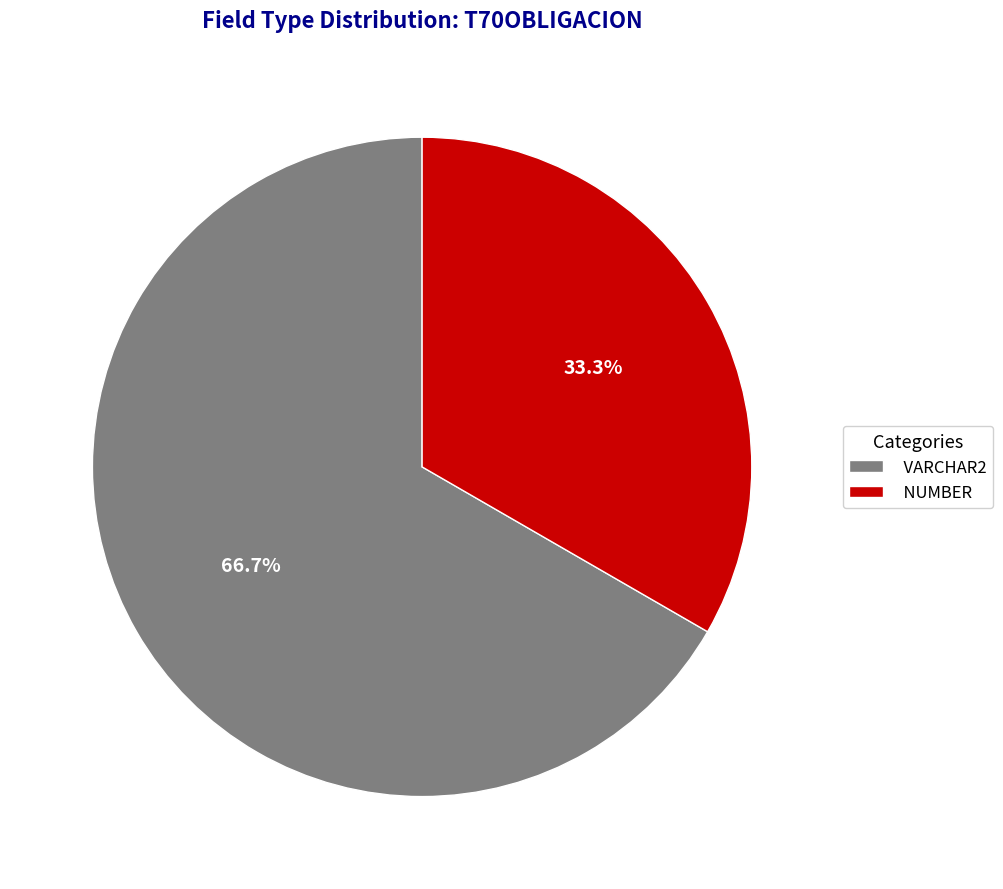

What is the majority slice?

VARCHAR2